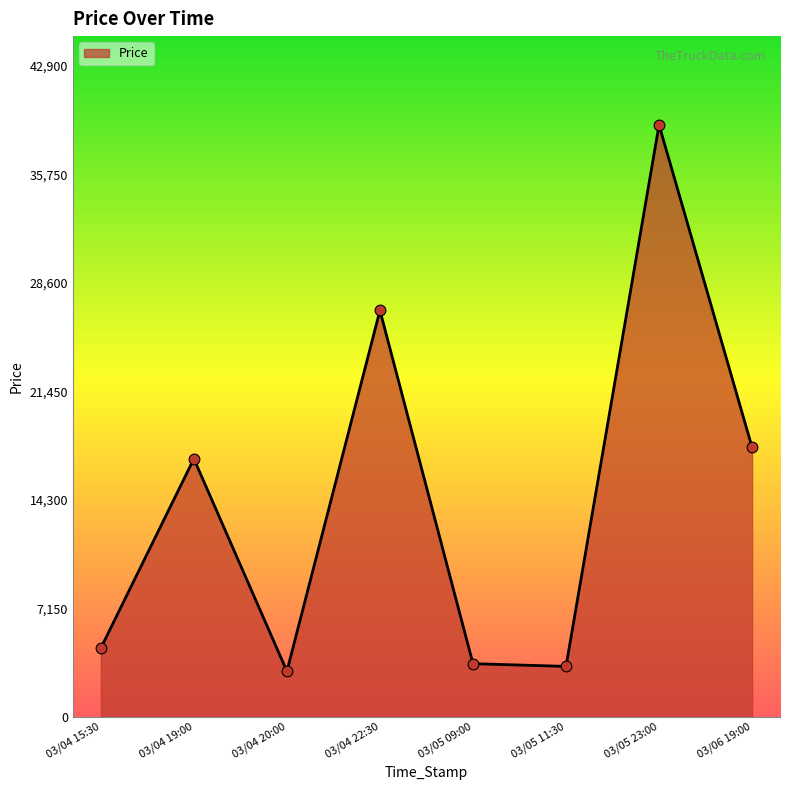

What is the change in value from 03/05 09:00 to 03/05 23:00?

+35500.0